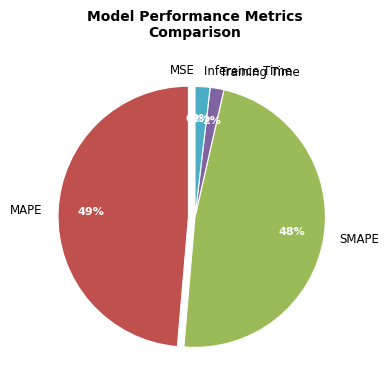

Does any single category account for the majority?

No